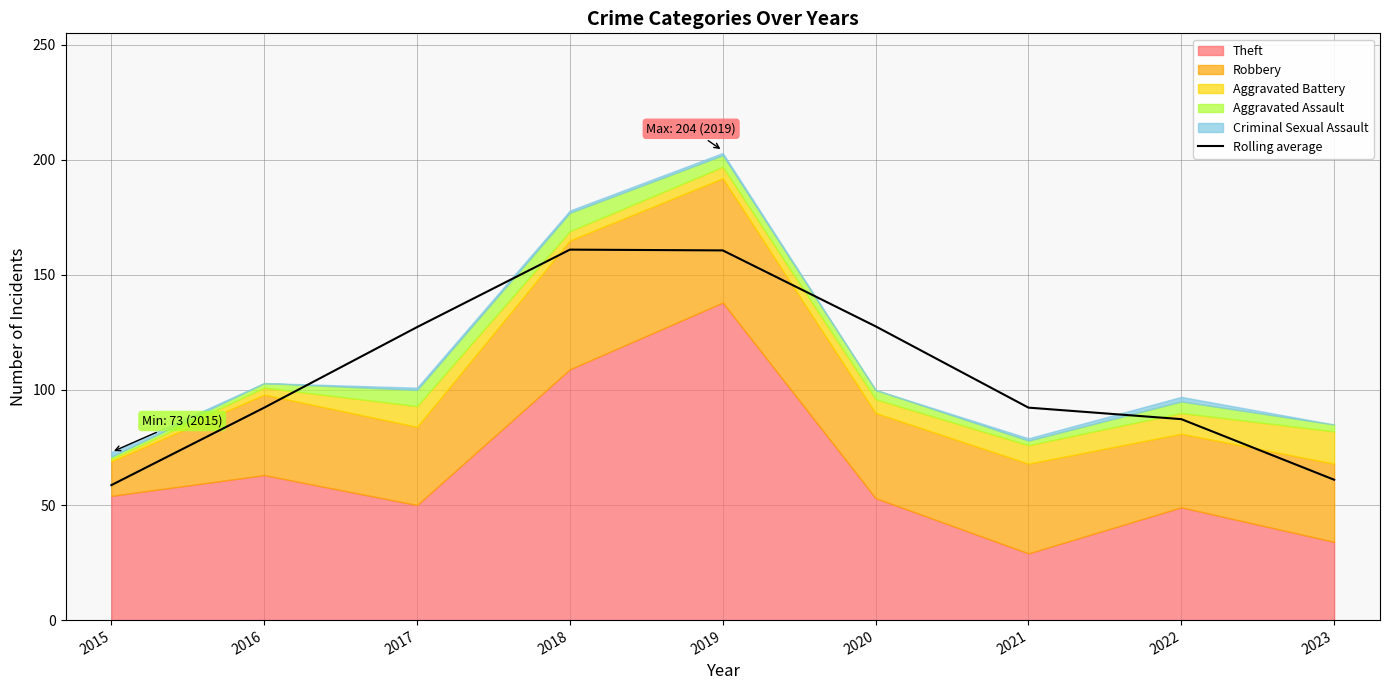

Read the value at 2015.

58.7